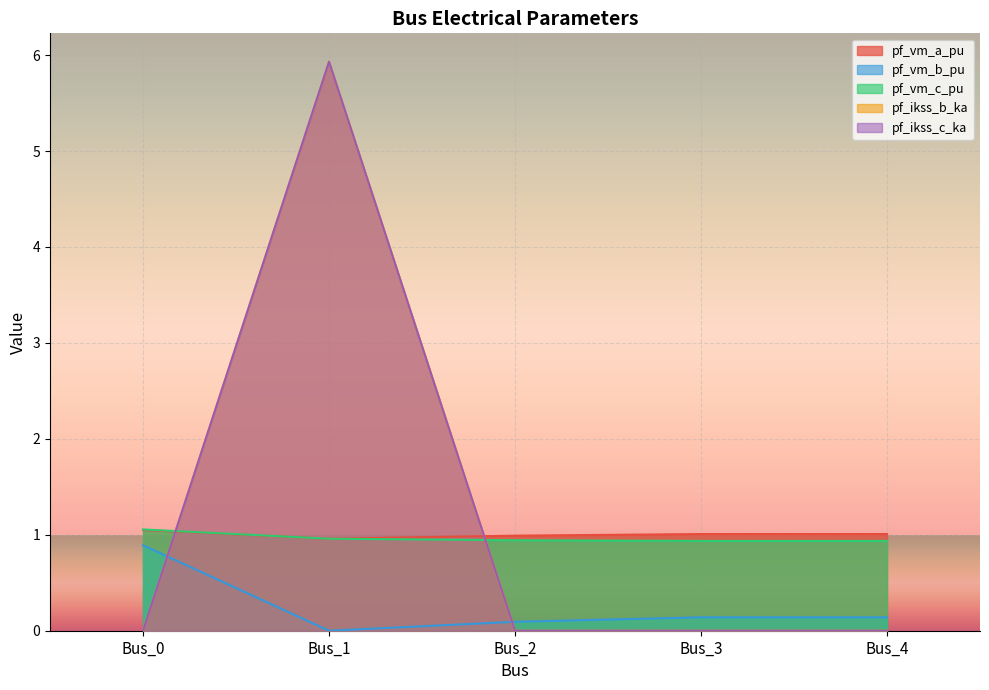

At which category does the chart reach its peak across all series?

Bus_1